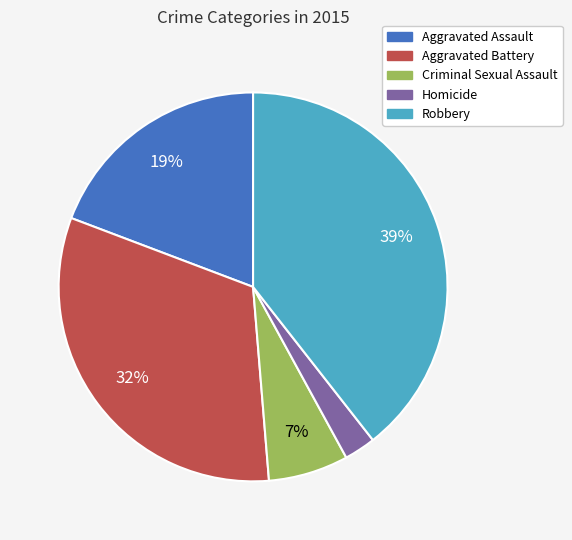

To the nearest percent, what is the average slice percentage?

20%